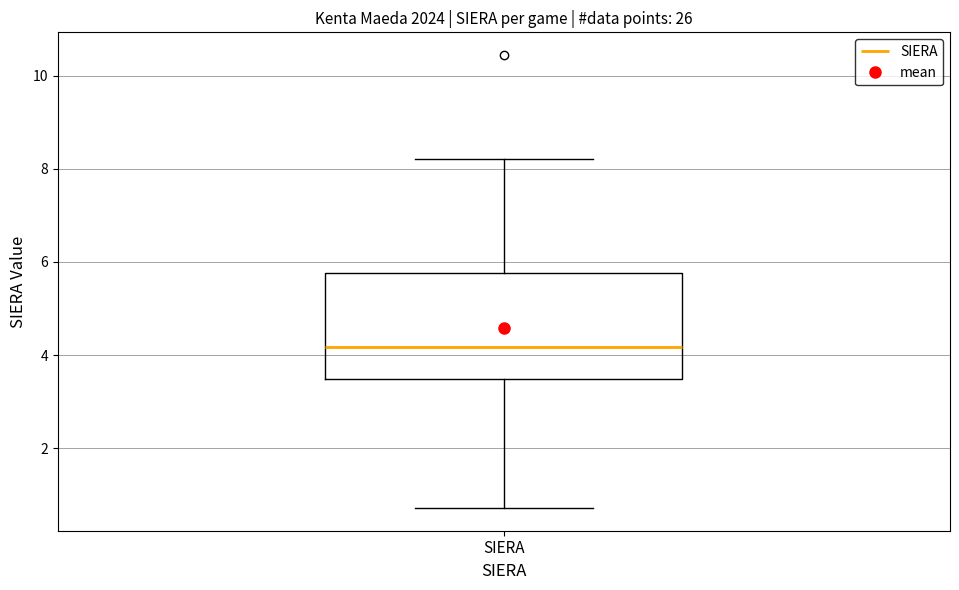

Read this box plot against the y-axis: the position of the median line, the range covered by the box, and the ends of both whiskers. The values are not printed on the chart, so give them approximately, as read against the axis.

median 4.2, box 3.4 to 5.8, whiskers 0.8 to 8.2